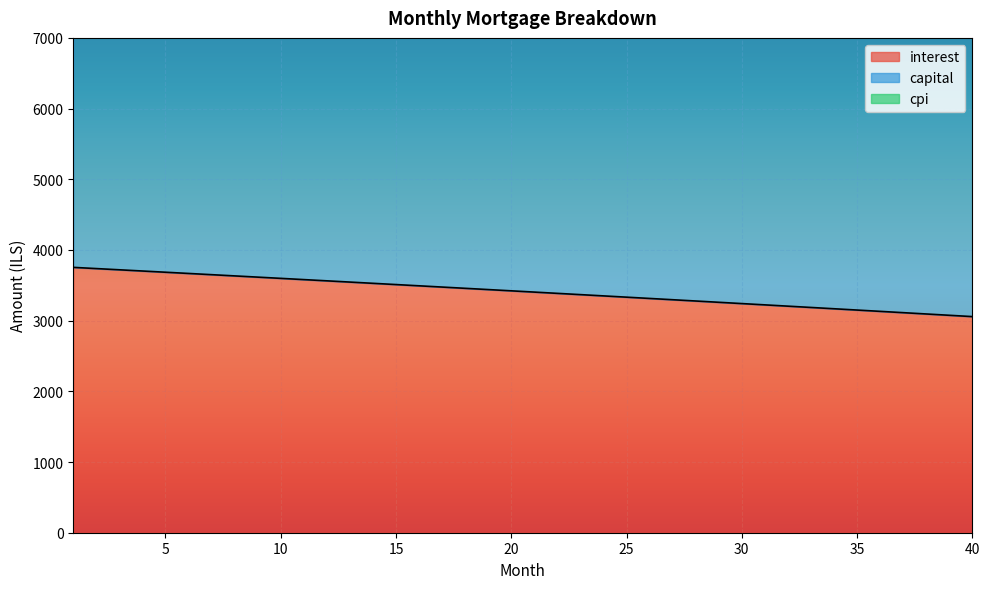

Which label corresponds to the largest value in the chart?

1